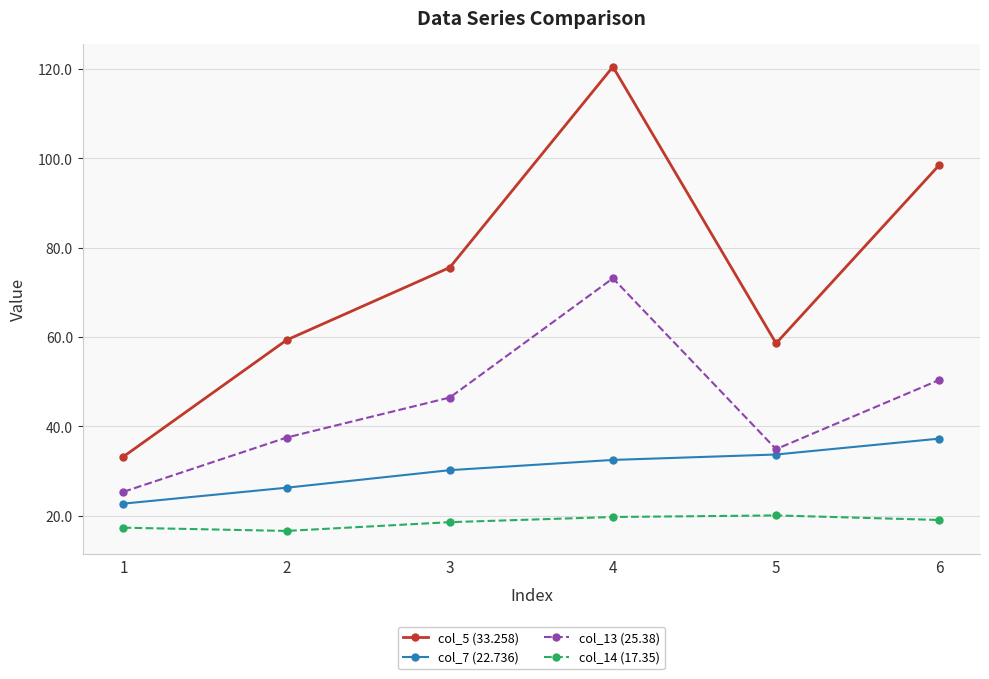

Where does the col_7 (22.736) series first go above 32?

4